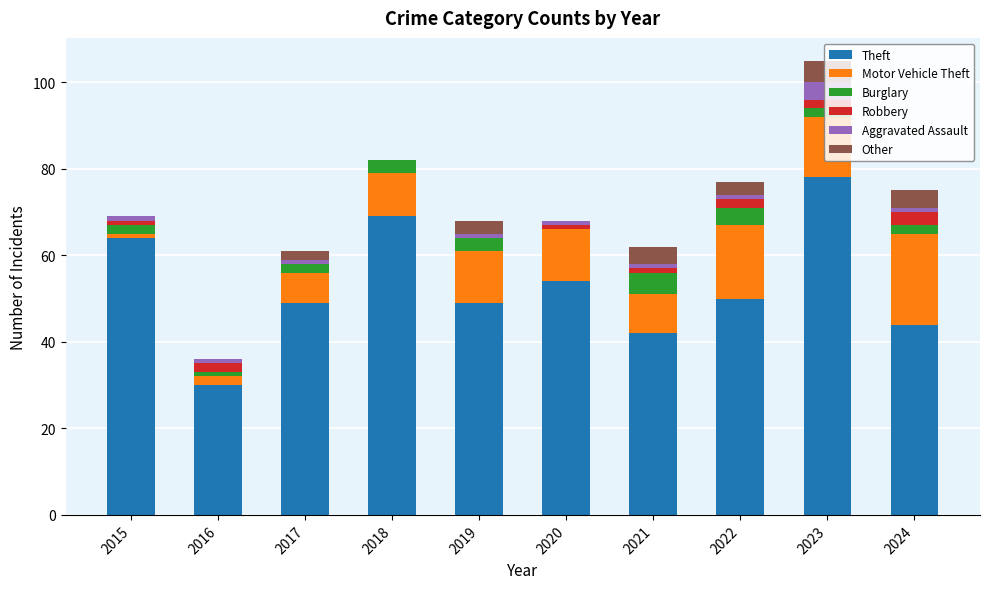

The value of Theft at 2023 is 140. True or false?

False